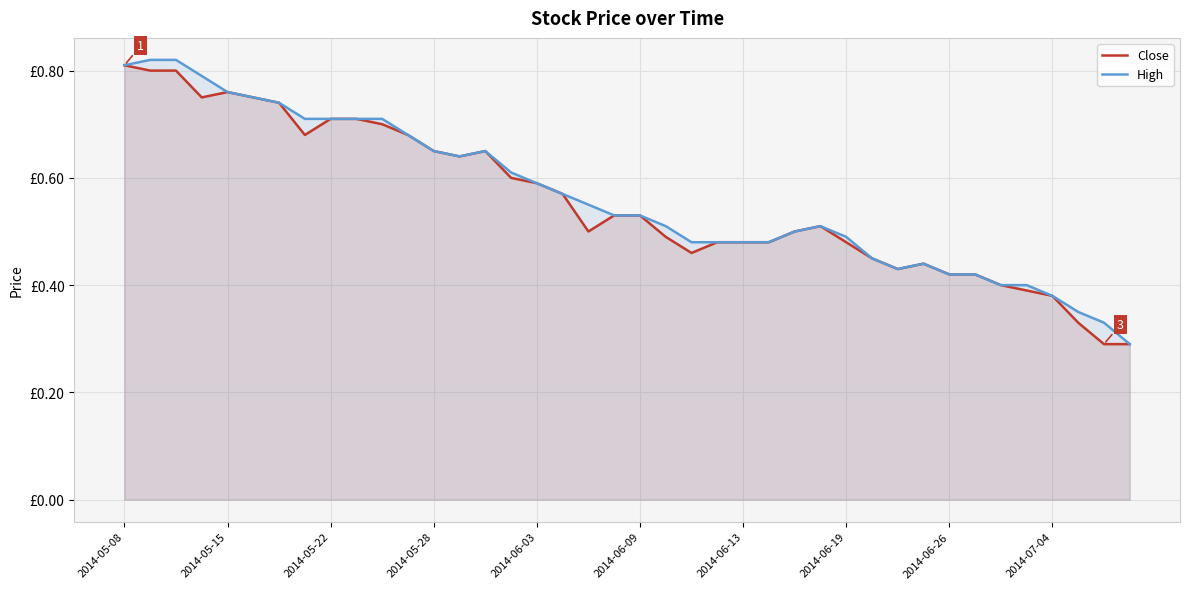

How many High values are between 0 and 1?

40